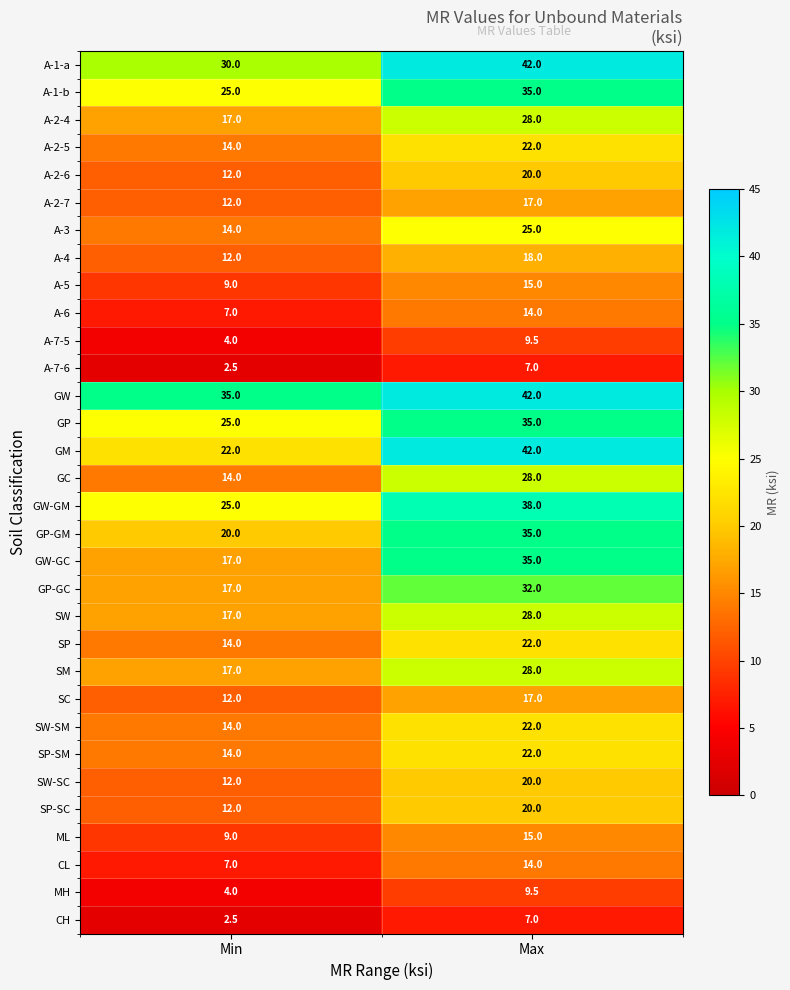

What is the difference between the maximum and minimum values in the MH series?

5.5